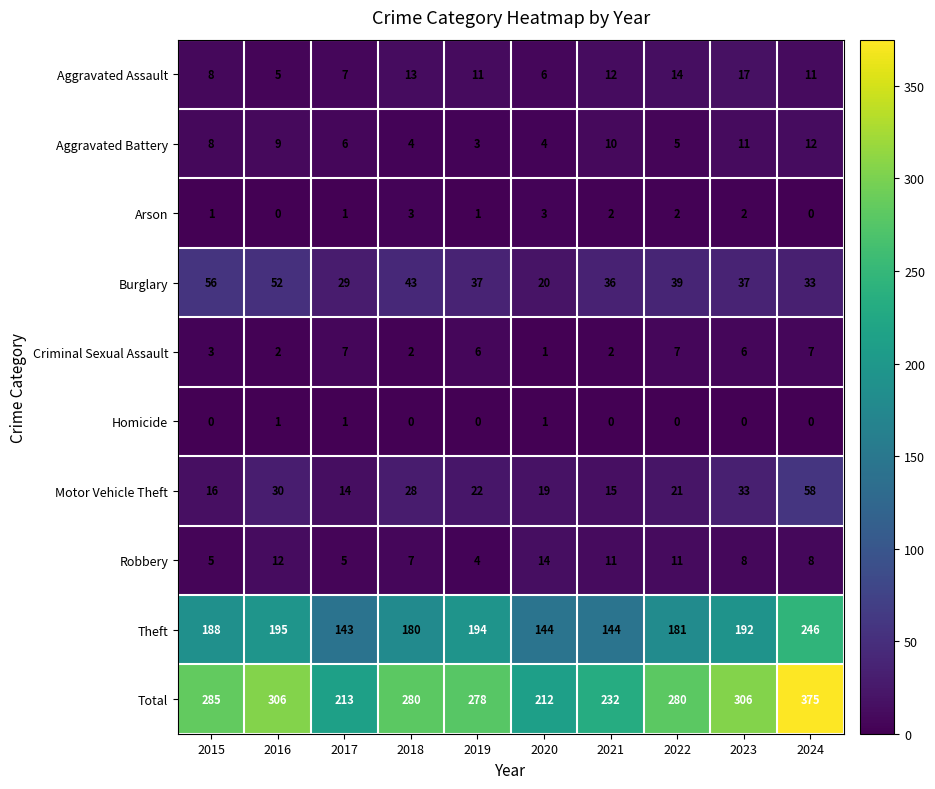

What is the difference between the Robbery values at 2016 and 2018?

5